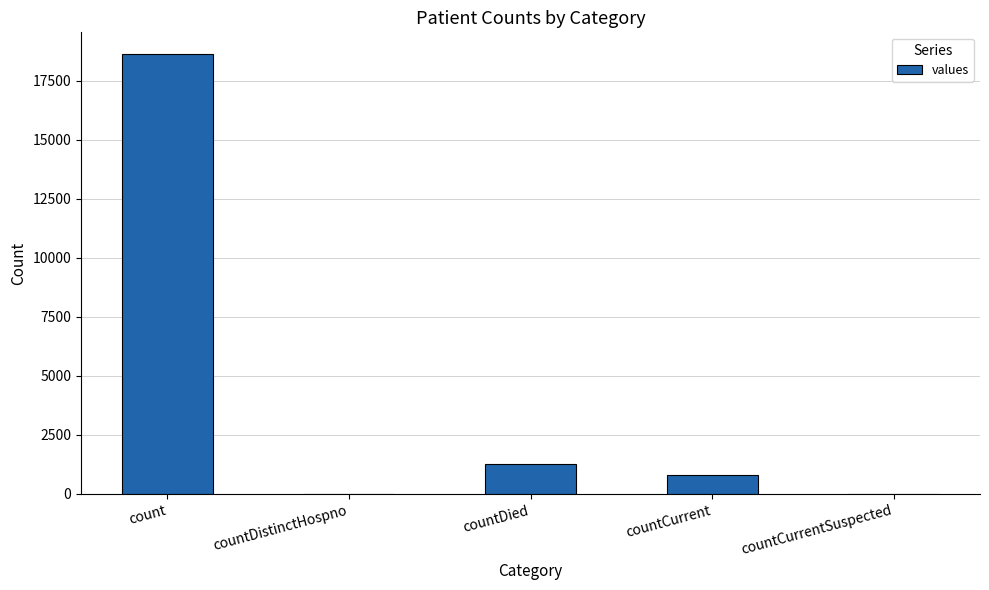

What is the greatest value displayed?

18615